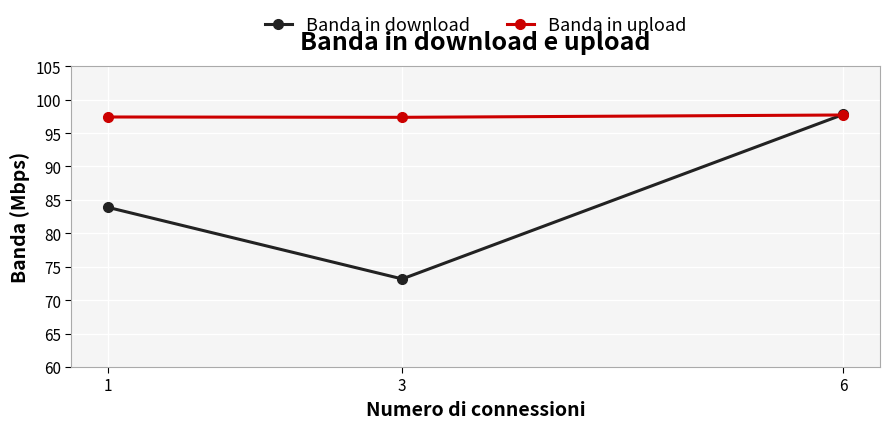

Read the Banda in download value at 6.

97.8